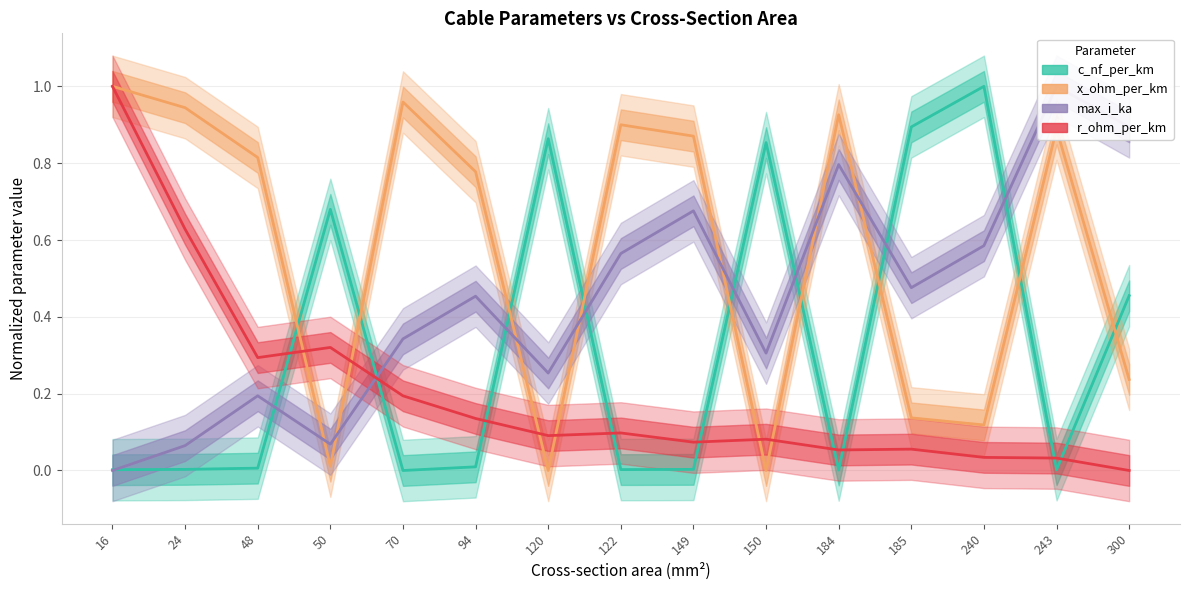

Is the value of x_ohm_per_km at 16 greater than the value of c_nf_per_km at 50?

Yes